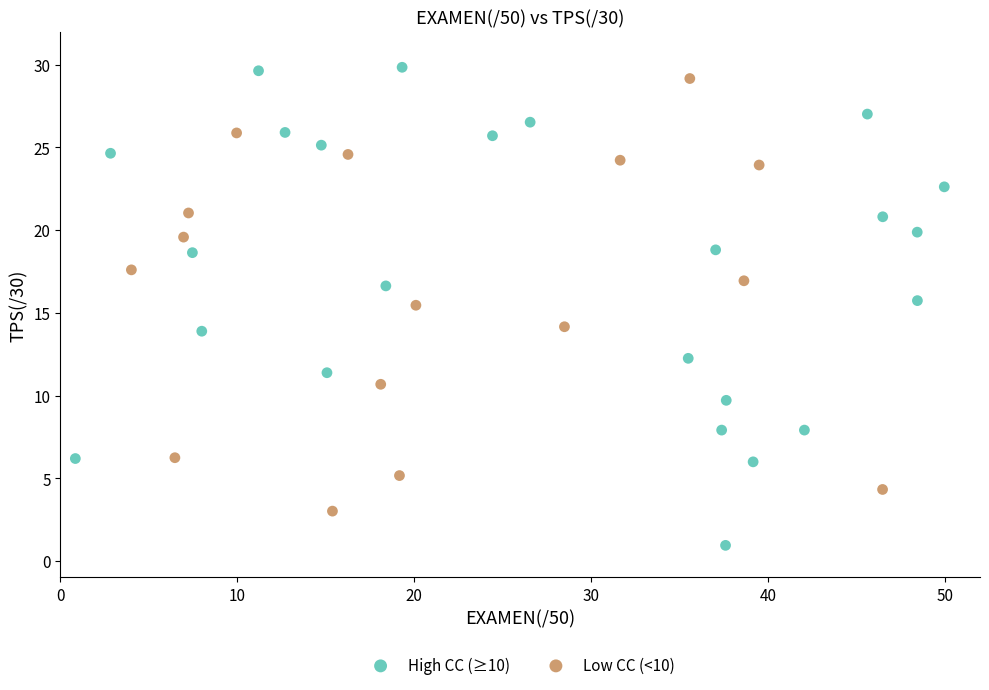

Which series has the widest spread of Y values?

High CC (≥10)